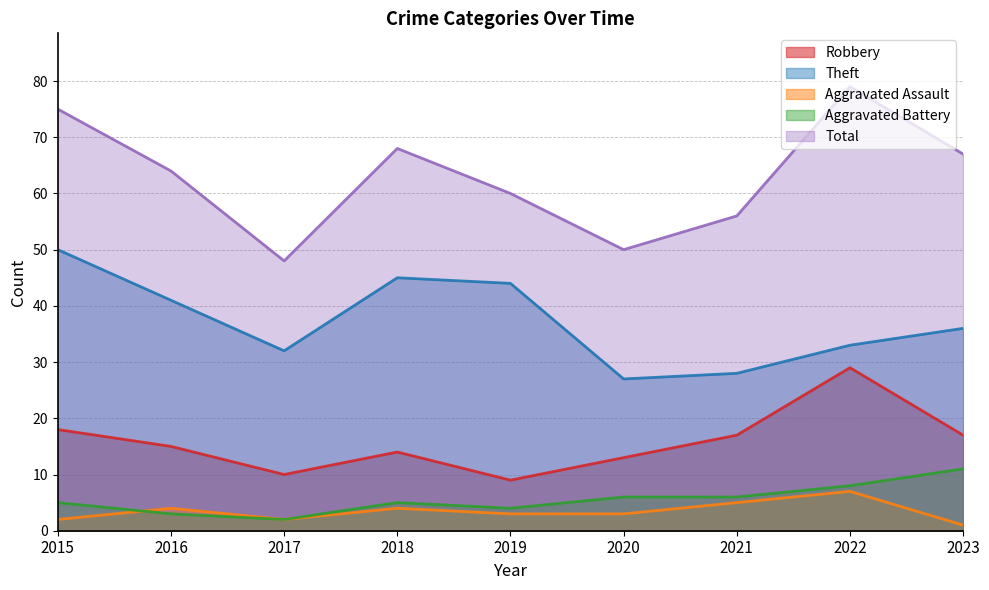

Which series has the largest range (max minus min)?

Total